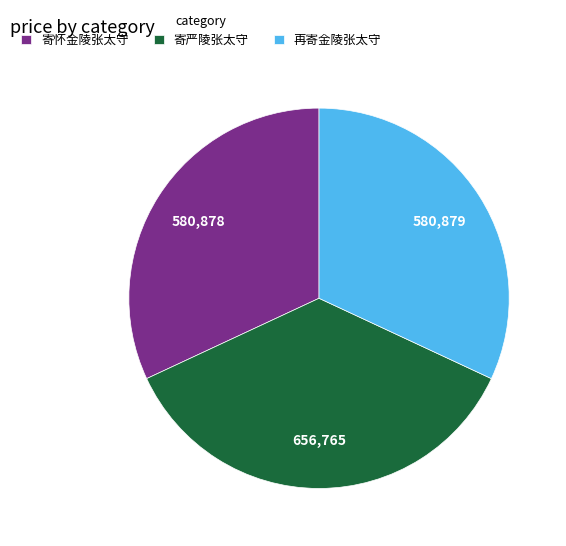

Does any single category account for the majority?

No